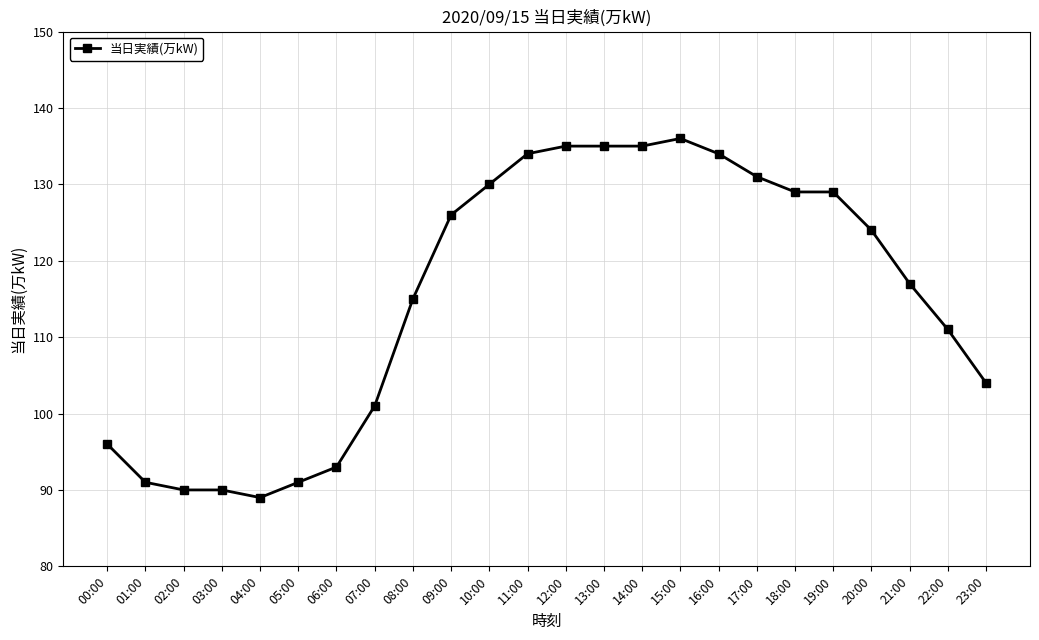

Approximately how many times larger is the value at 23:00 compared to 10:00?

0.8